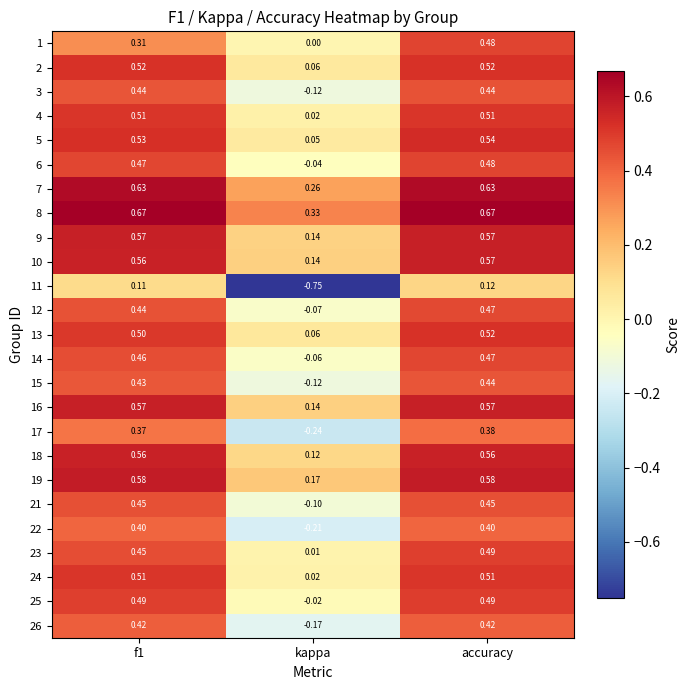

Is the value of 10 at accuracy greater than the value of 2 at f1?

Yes